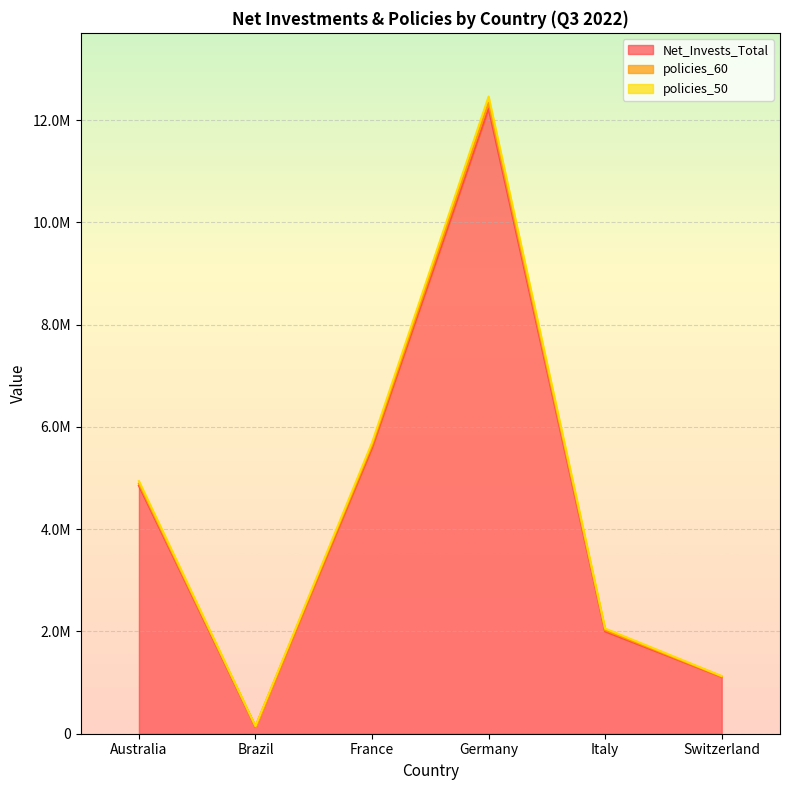

How many data points does each series have?

6